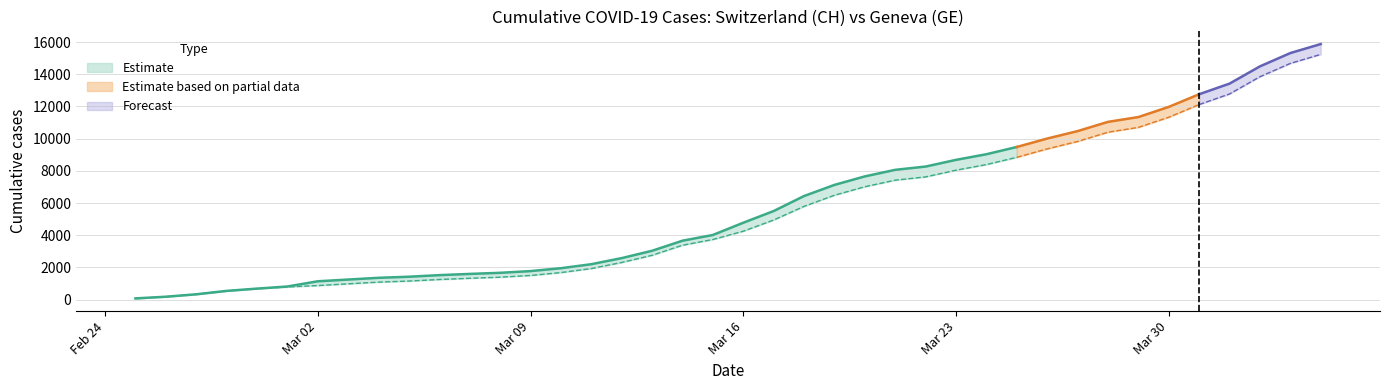

List the series in order of their overall mean, lowest first.

GE, CH